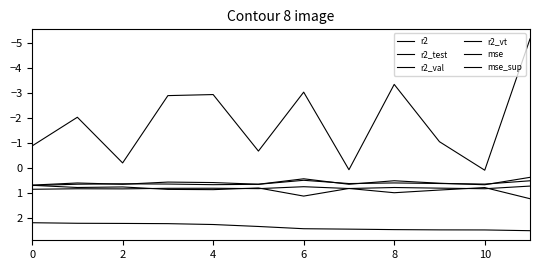

How many lines are shown in the chart?

6